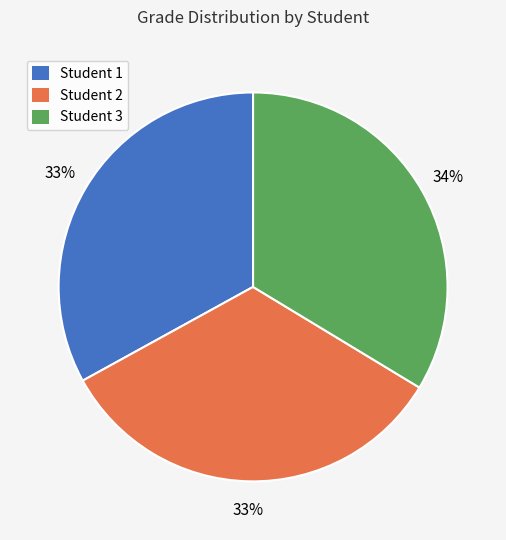

Is Student 3 the majority of the pie?

No